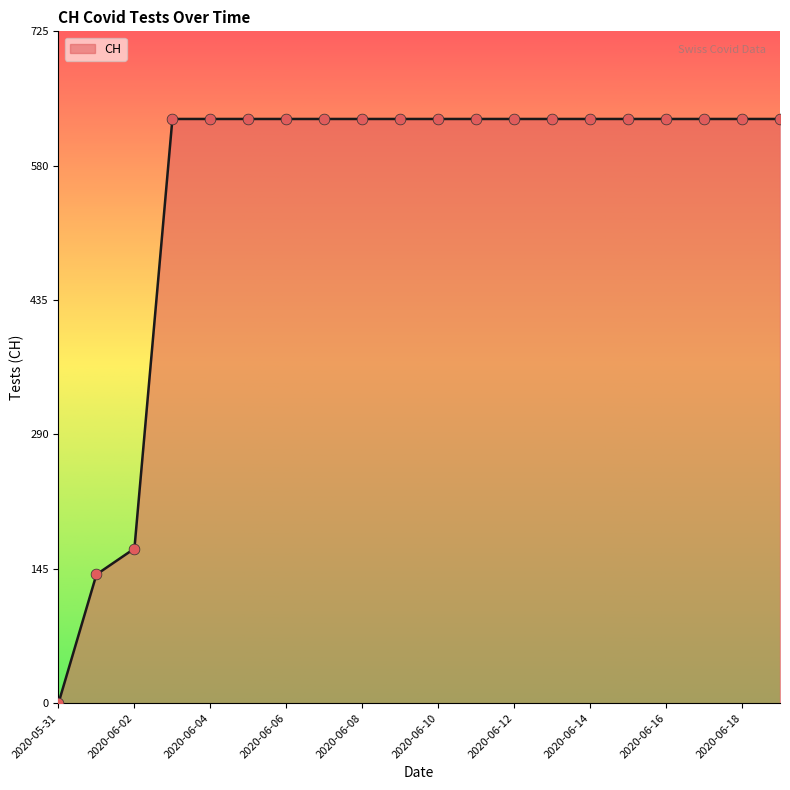

What is the maximum value shown in the chart?

631